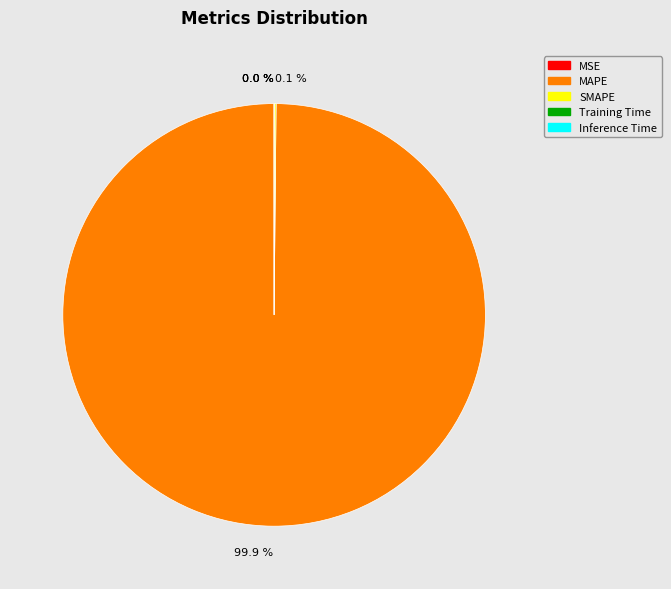

Is it true that MAPE is 93% of the pie?

False